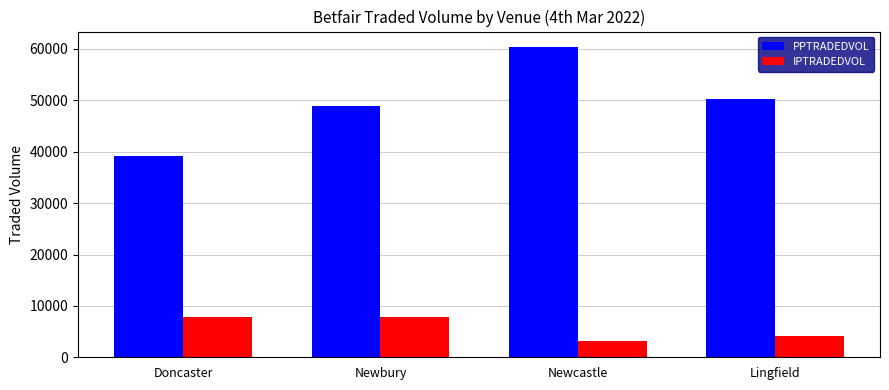

What is the smallest value displayed?

3248.4